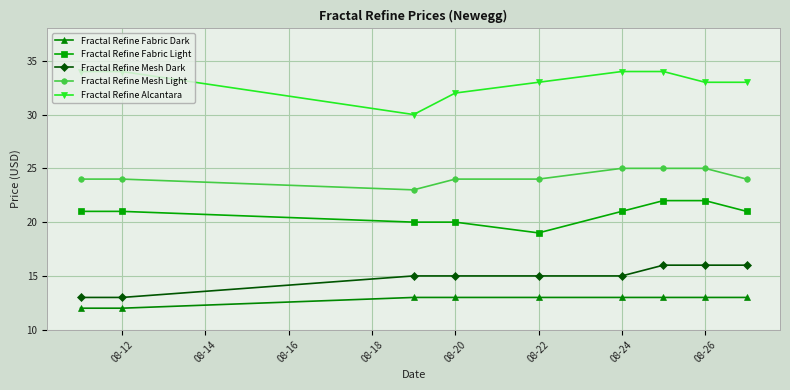

Count the number of data series in this chart.

5